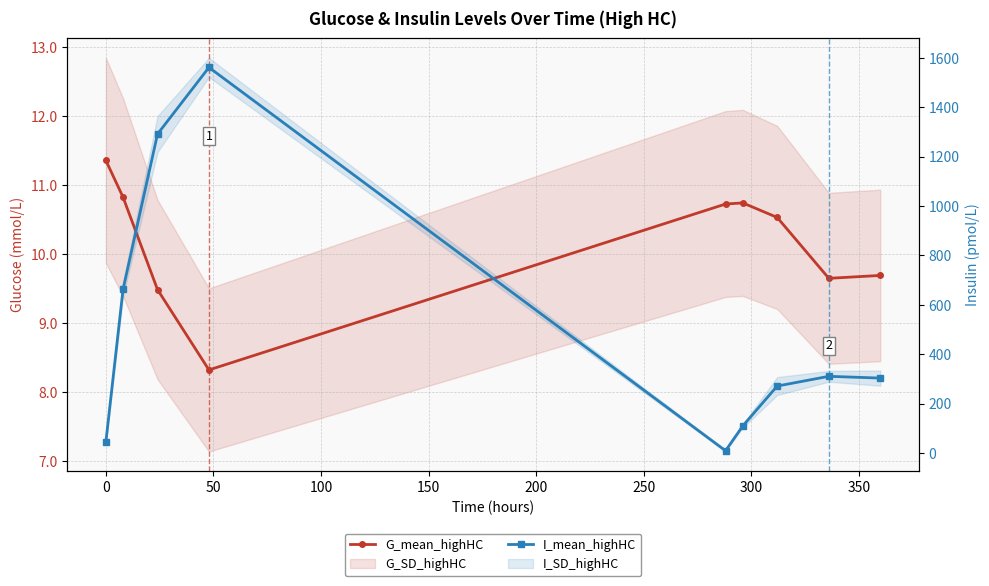

Reading left to right, extract all data points from this chart.

G_mean_highHC: 11.4	10.8	9.5	8.3	10.7	10.7	10.5	9.6	9.7
I_mean_highHC: 44.6	663.5	1291.3	1561.3	8.8	109.2	270.8	310.2	303.0